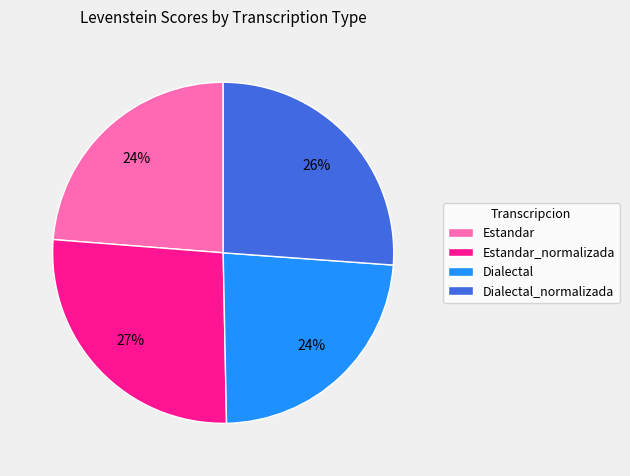

What is the ratio of the value at Dialectal_normalizada to the value at Dialectal?

1.1